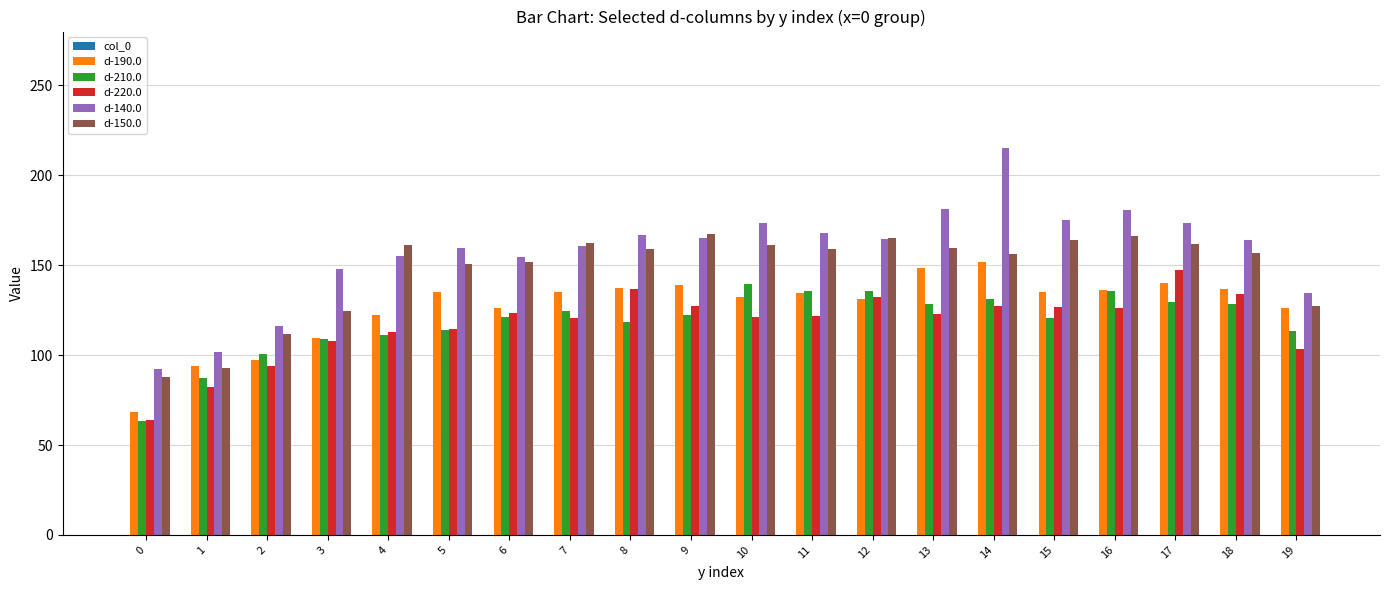

What is the minimum value for d-140.0?

92.3